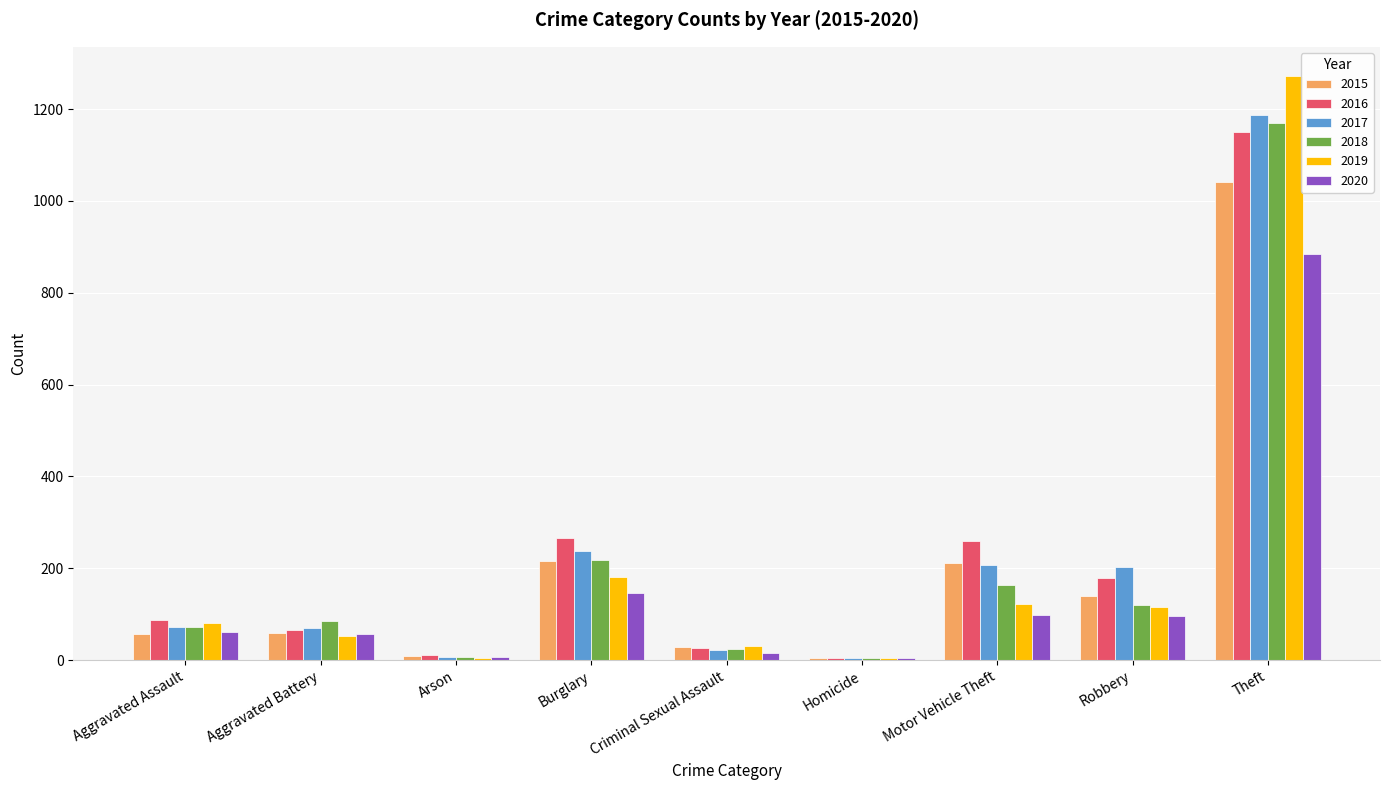

At which category is the sum across all series the highest?

Theft